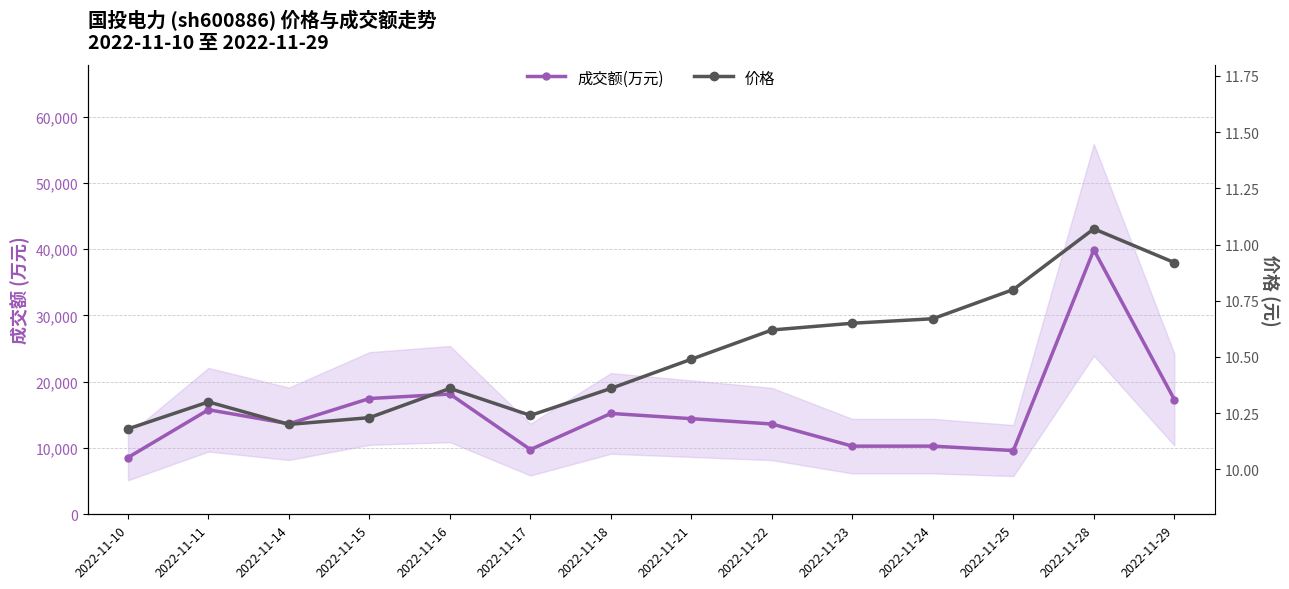

The value of 成交额(万元) at 2022-11-15 is 17466.0. True or false?

True